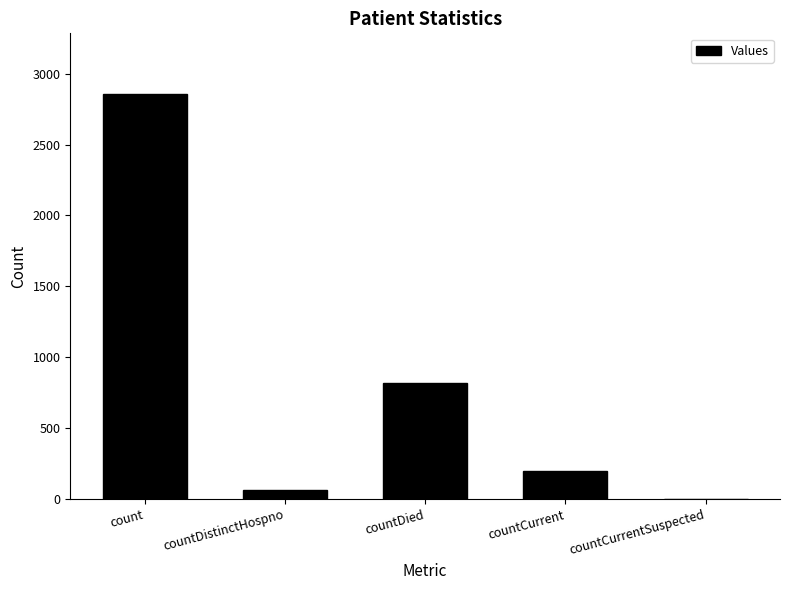

What is the sum of all values?

3934